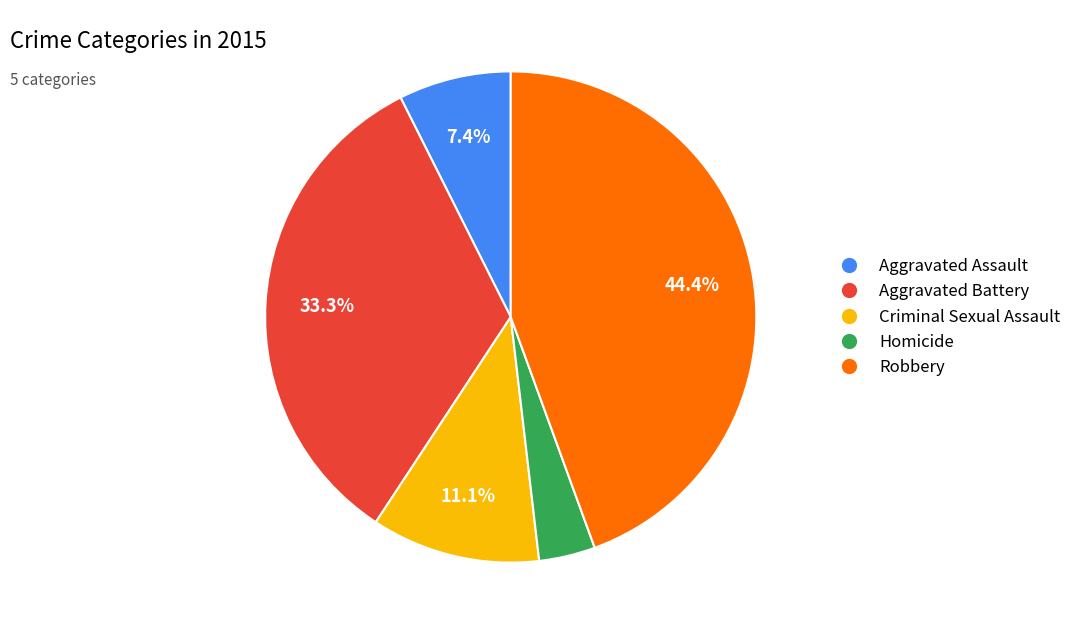

Combined, do Criminal Sexual Assault and Robbery account for over 50%?

Yes